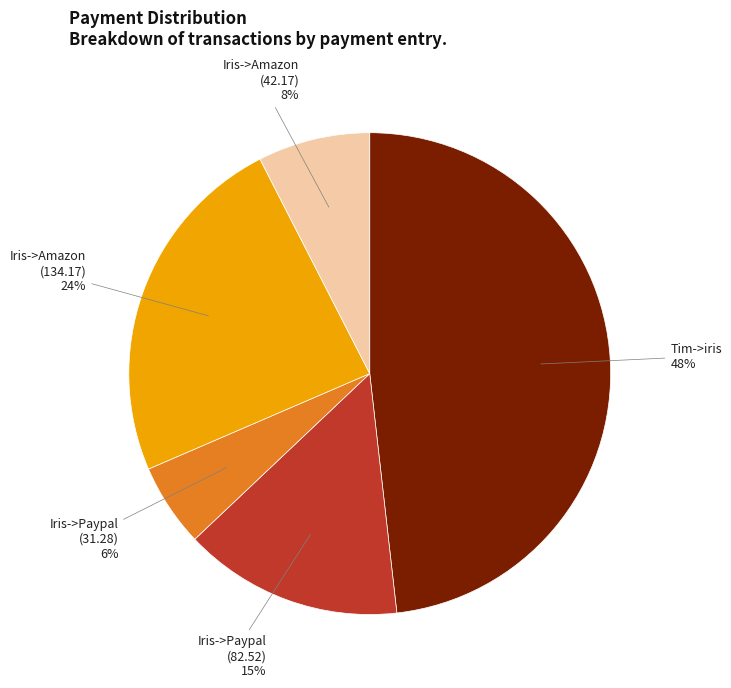

True or false: Iris->Amazon (134.17) accounts for 13% of the total.

False